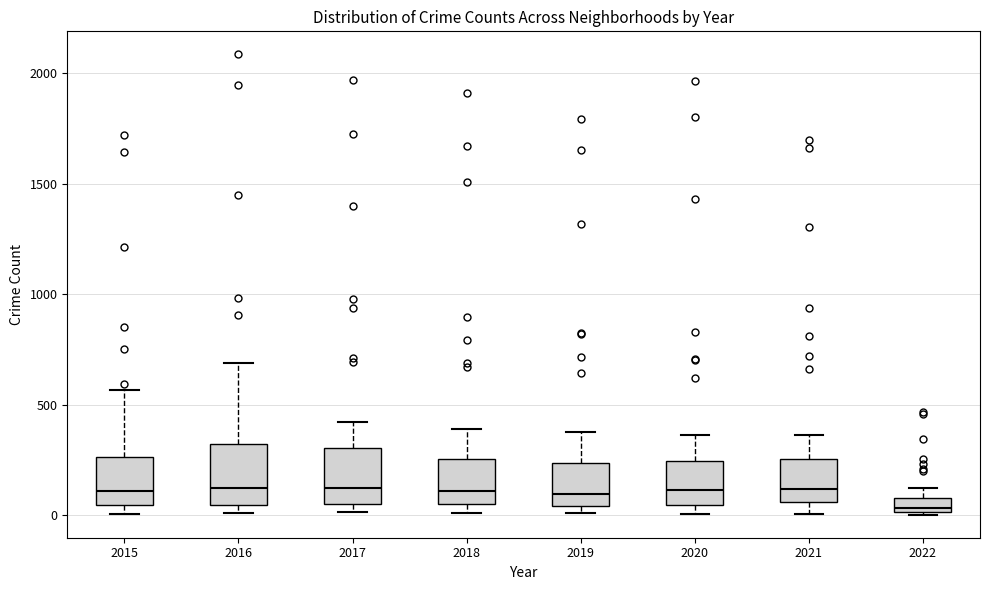

Where is the lower edge of the box at x = 2016 on the y-axis? The values are not printed on the chart, so give them approximately, as read against the axis.

50